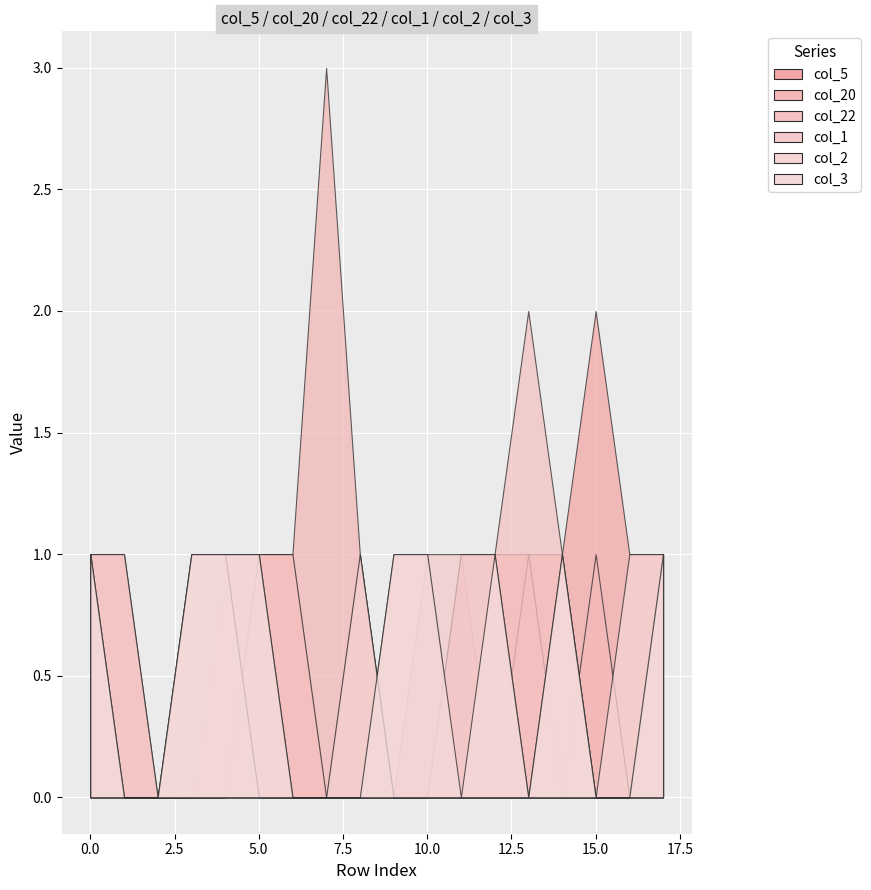

Between which two adjacent categories do col_3 and col_5 first intersect?

8 and 9